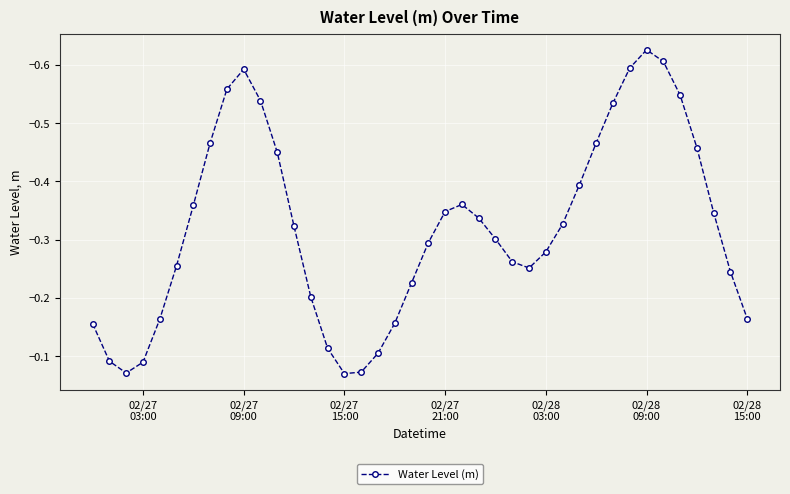

What is the difference between the second highest and minimum values?

0.6